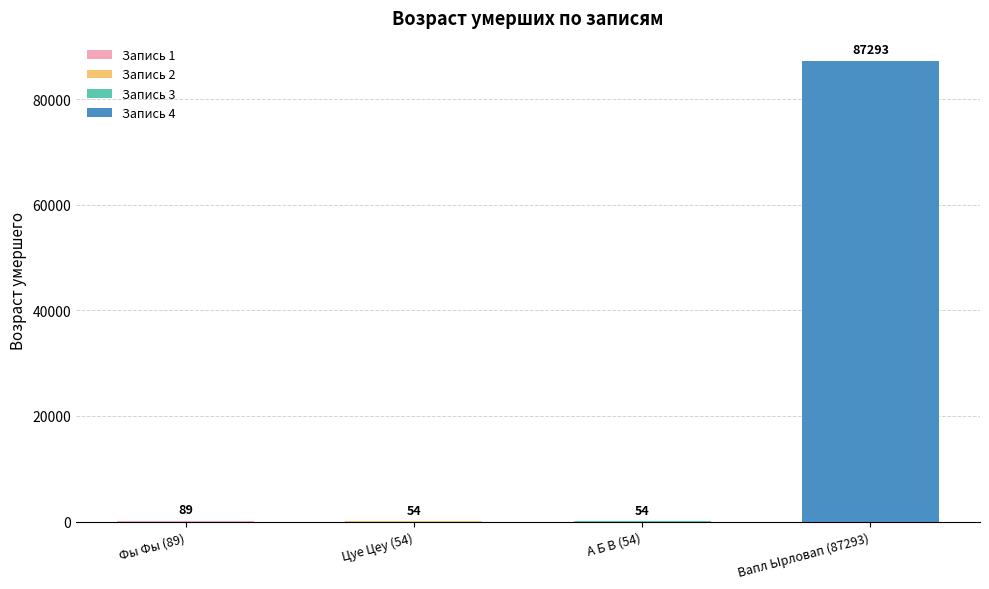

Where is the data nearest to the value 43673?

Фы Фы (89)